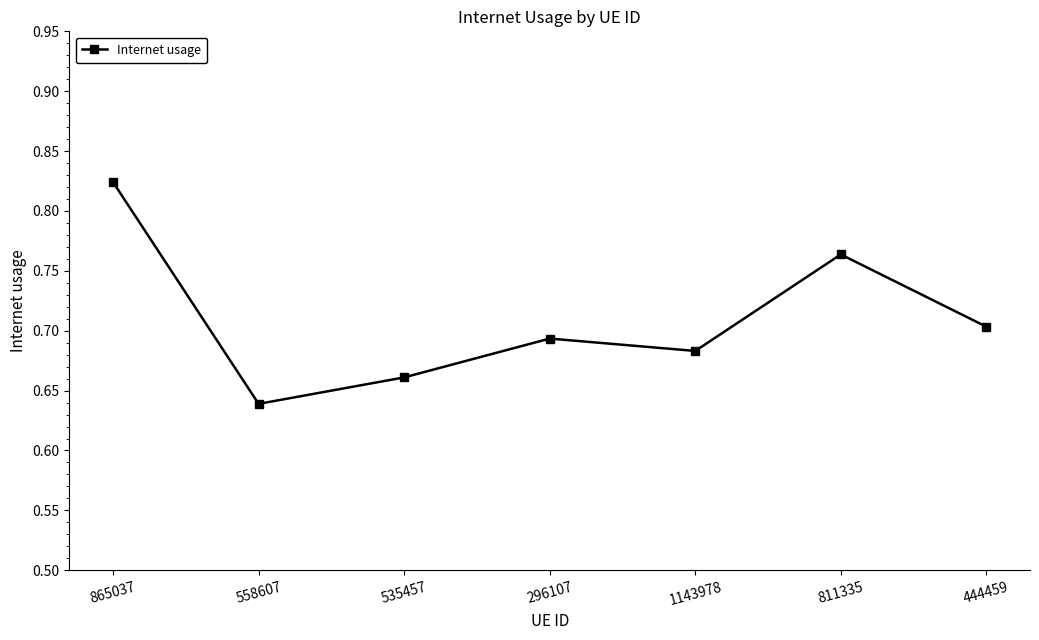

List the labels in order of value, largest first.

865037, 811335, 444459, 296107, 1143978, 535457, 558607